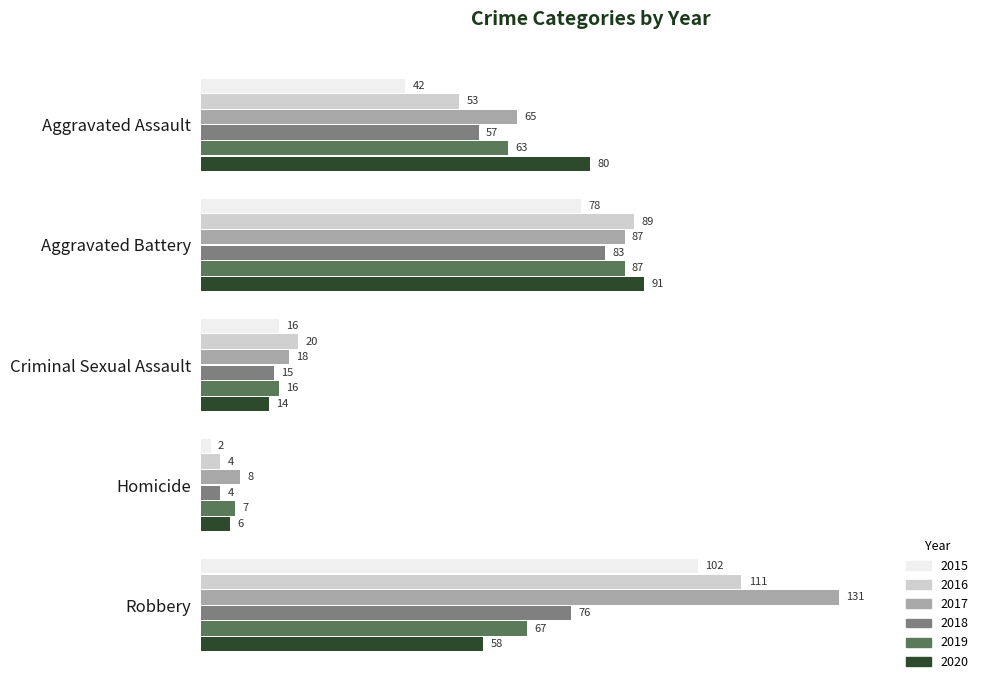

What is the smallest value displayed?

2